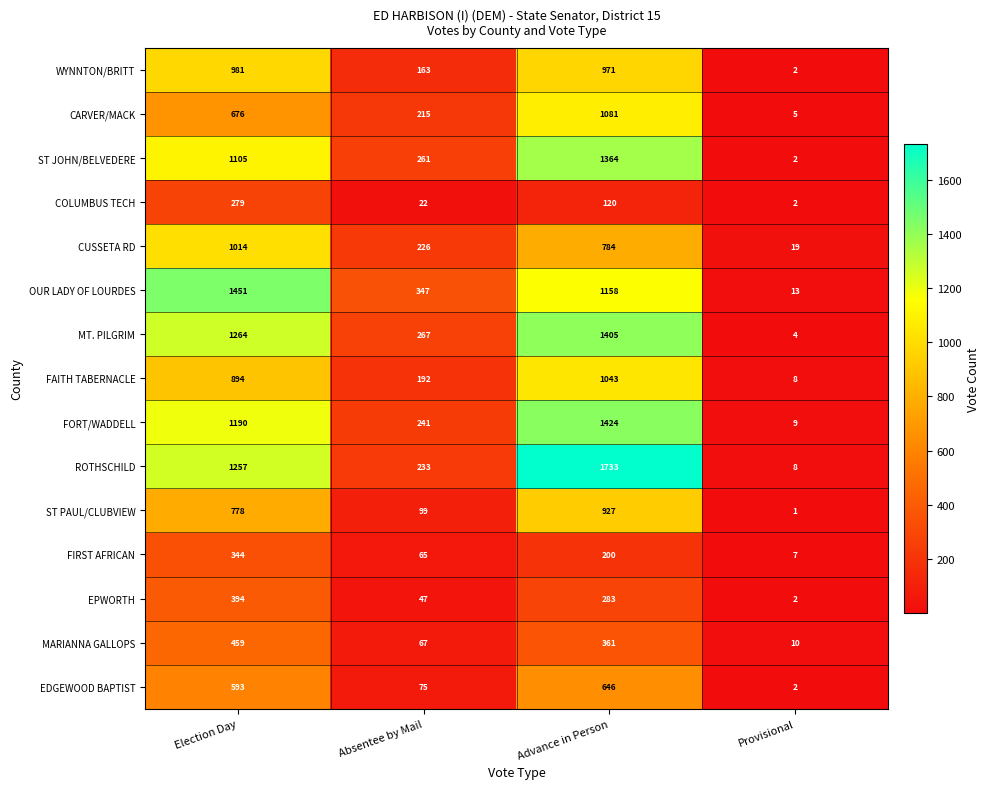

Where is CARVER/MACK nearest to the value 543?

Election Day